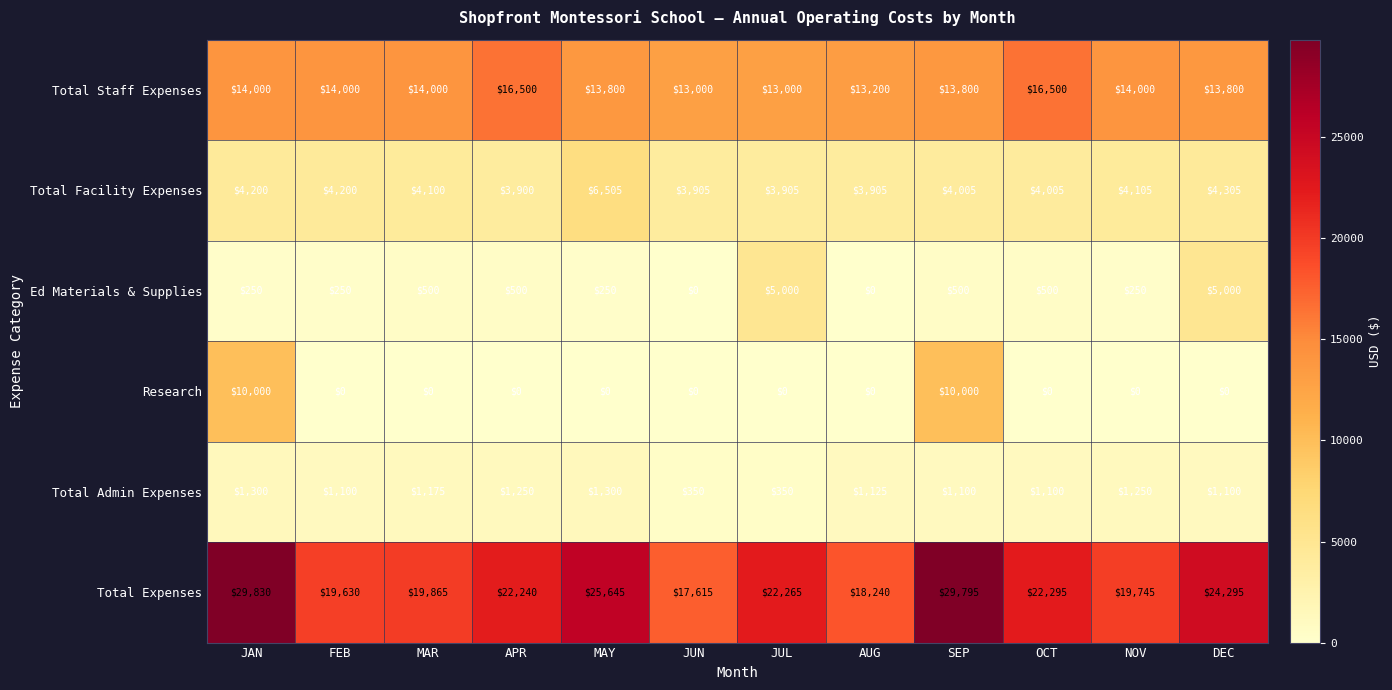

Is it true that Research equals 6484 at MAY?

False